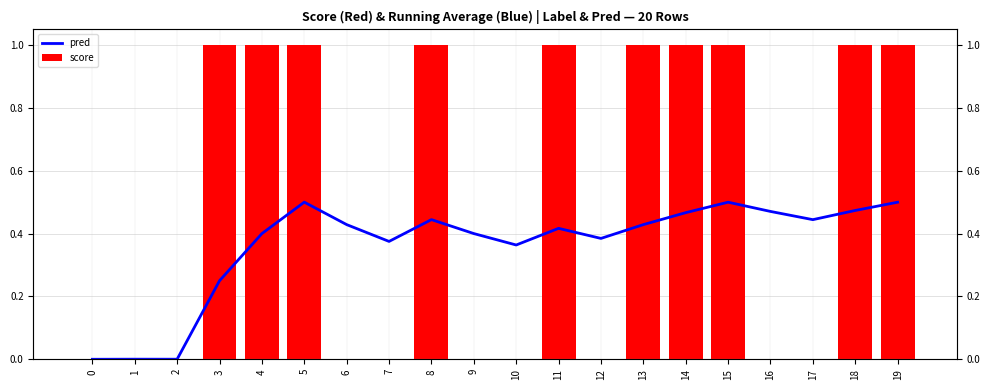

The pred series shows 0.4 at 11. True or false?

True